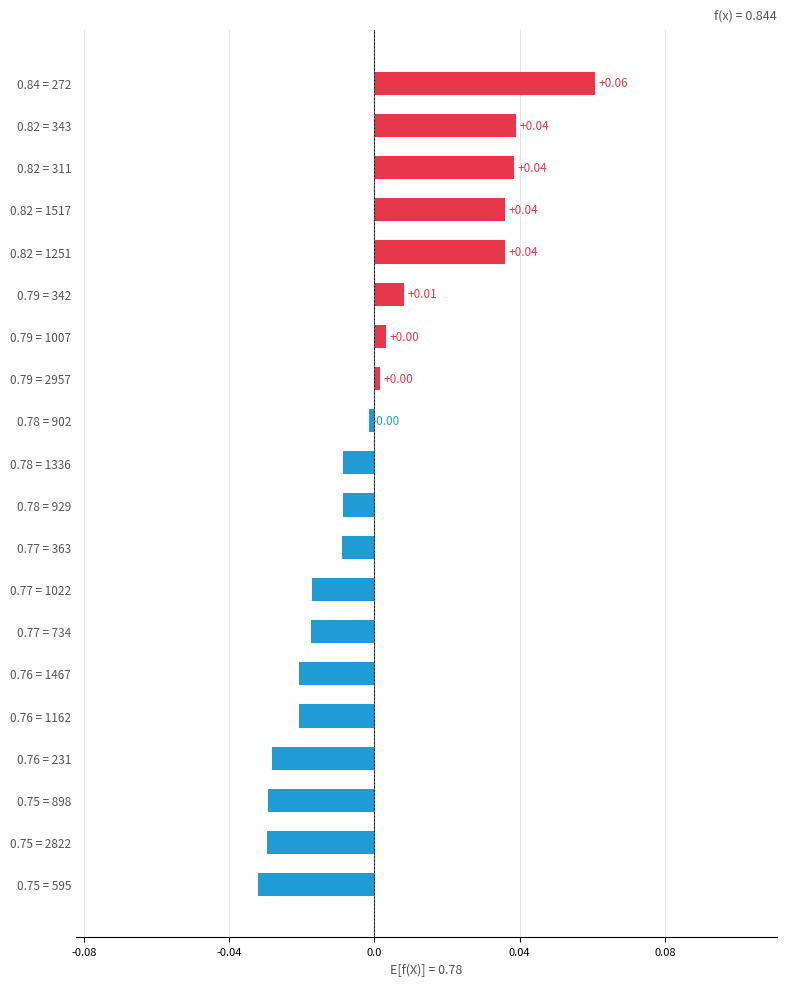

List the labels in order of value, largest first.

0.84 = 272, 0.82 = 343, 0.82 = 311, 0.82 = 1517, 0.82 = 1251, 0.79 = 342, 0.79 = 1007, 0.79 = 2957, 0.78 = 902, 0.78 = 1336, 0.78 = 929, 0.77 = 363, 0.77 = 1022, 0.77 = 734, 0.76 = 1467, 0.76 = 1162, 0.76 = 231, 0.75 = 898, 0.75 = 2822, 0.75 = 595